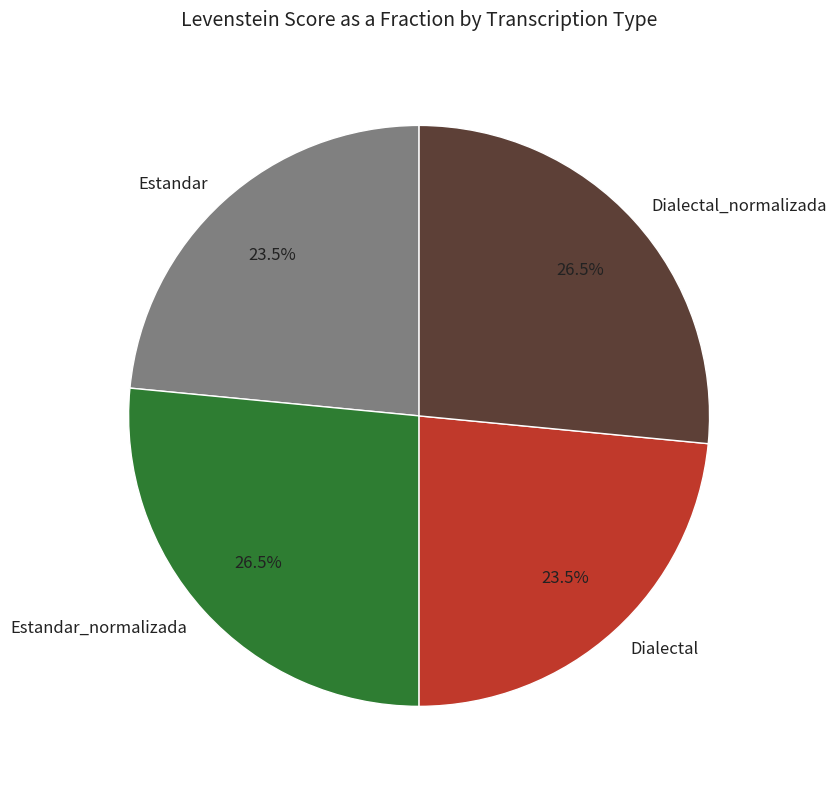

Combined, what portion of the pie is Estandar and Estandar_normalizada?

50.0%